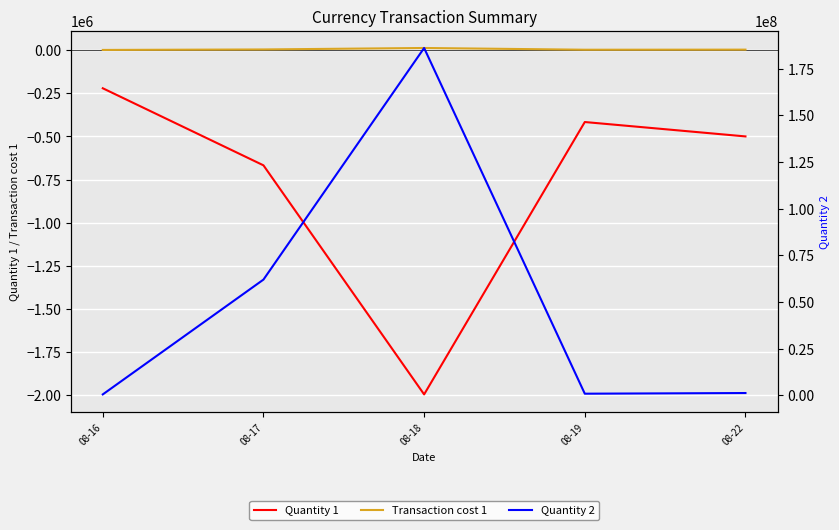

What is the value of the Transaction cost 1 point at the 3rd from the left?

12714.0